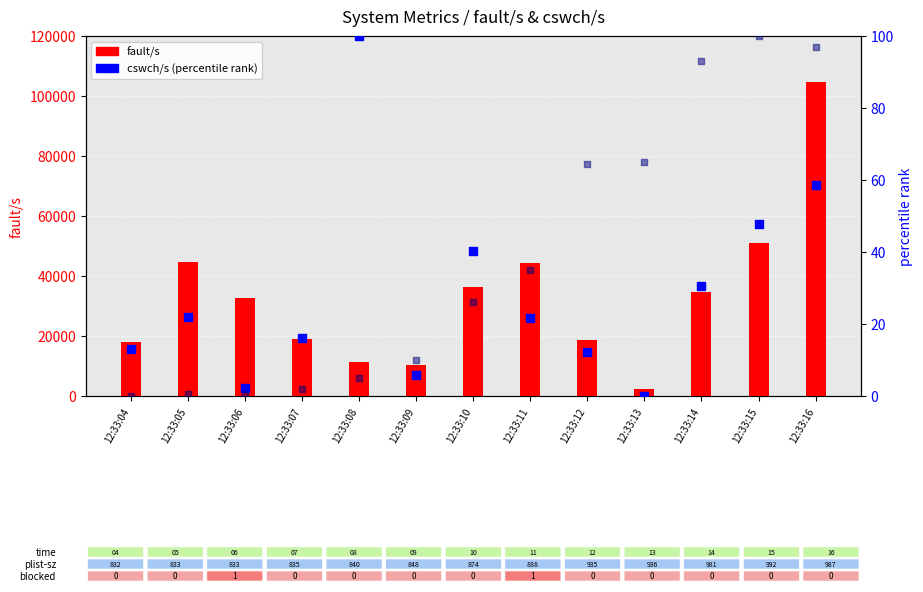

Which series has the largest total across all categories?

fault/s